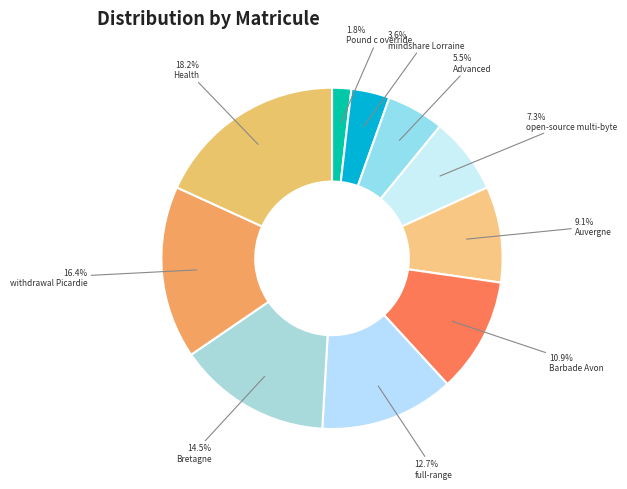

Which has a higher value, mindshare Lorraine or Pound c override?

mindshare Lorraine